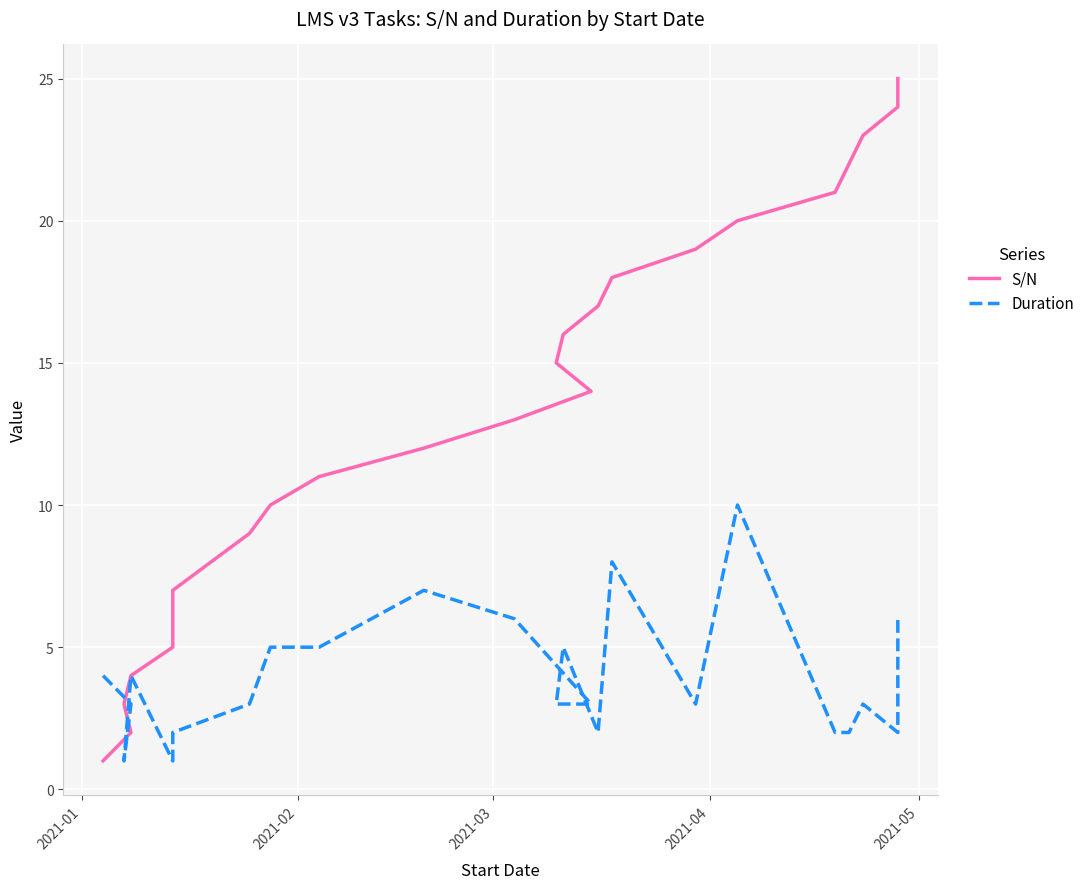

What is the minimum value for S/N?

1